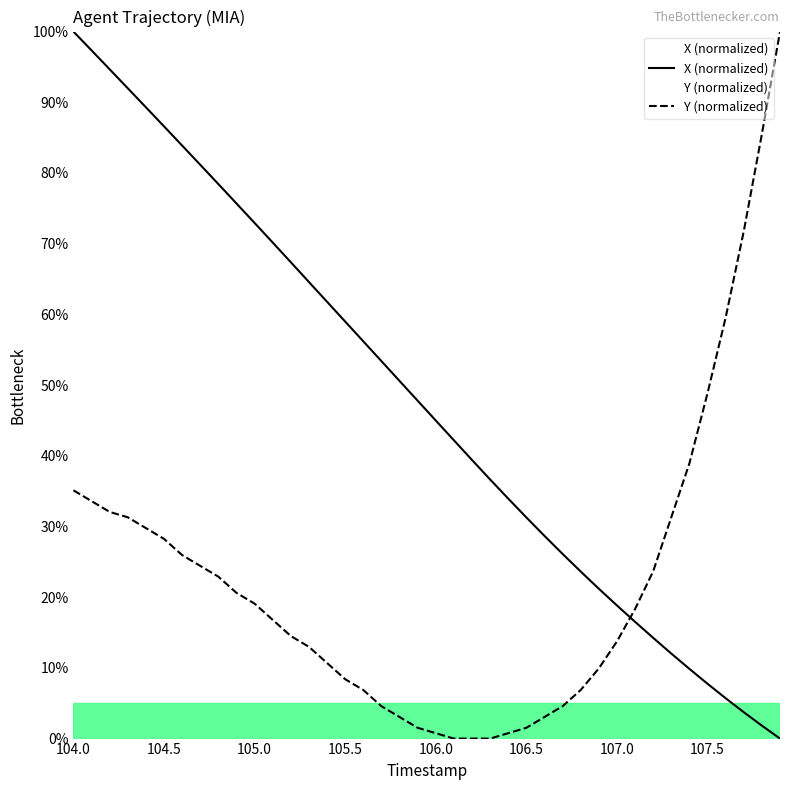

True or false: Y (normalized) and X (normalized) intersect in this chart.

True